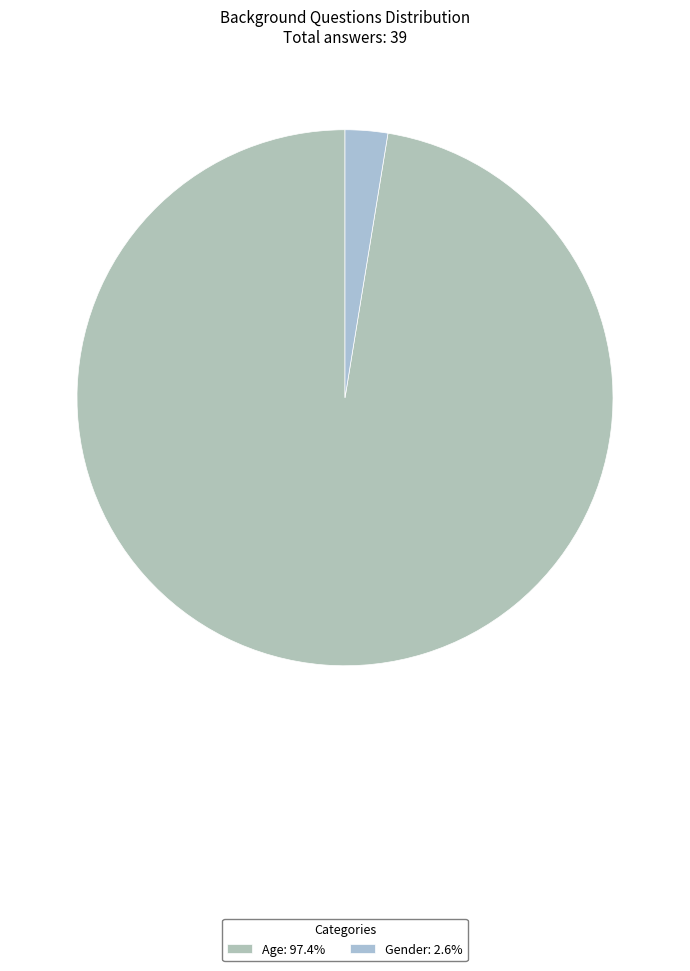

What is the smallest slice in the pie chart?

Gender